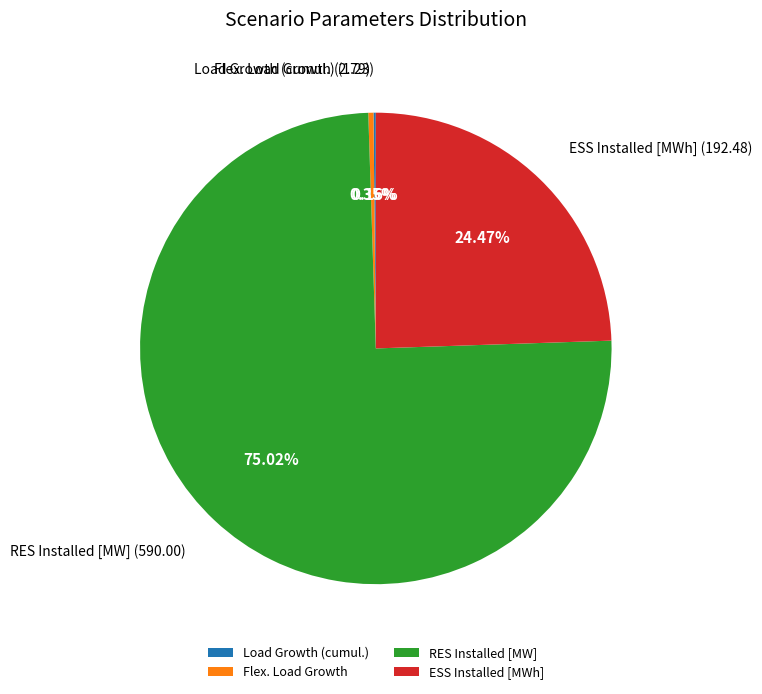

The Flex. Load Growth slice represents 0% of the pie. True or false?

True